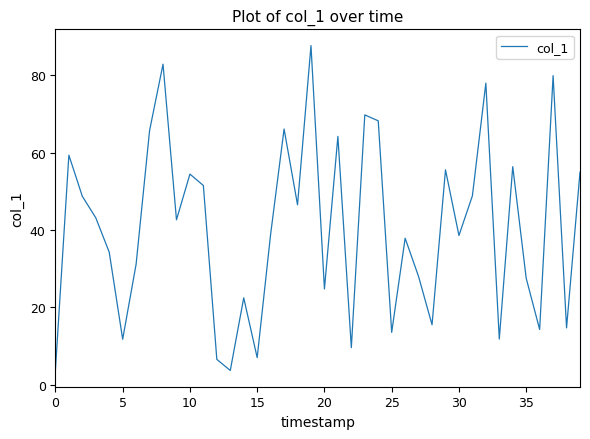

What is the difference between the maximum and minimum values?

83.9